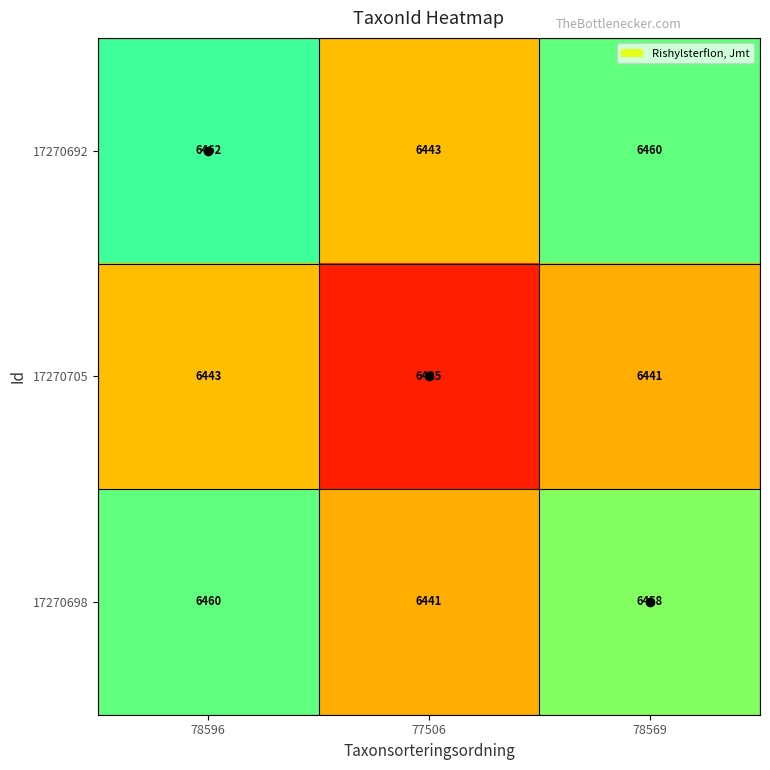

How many distinct data groups are displayed?

3